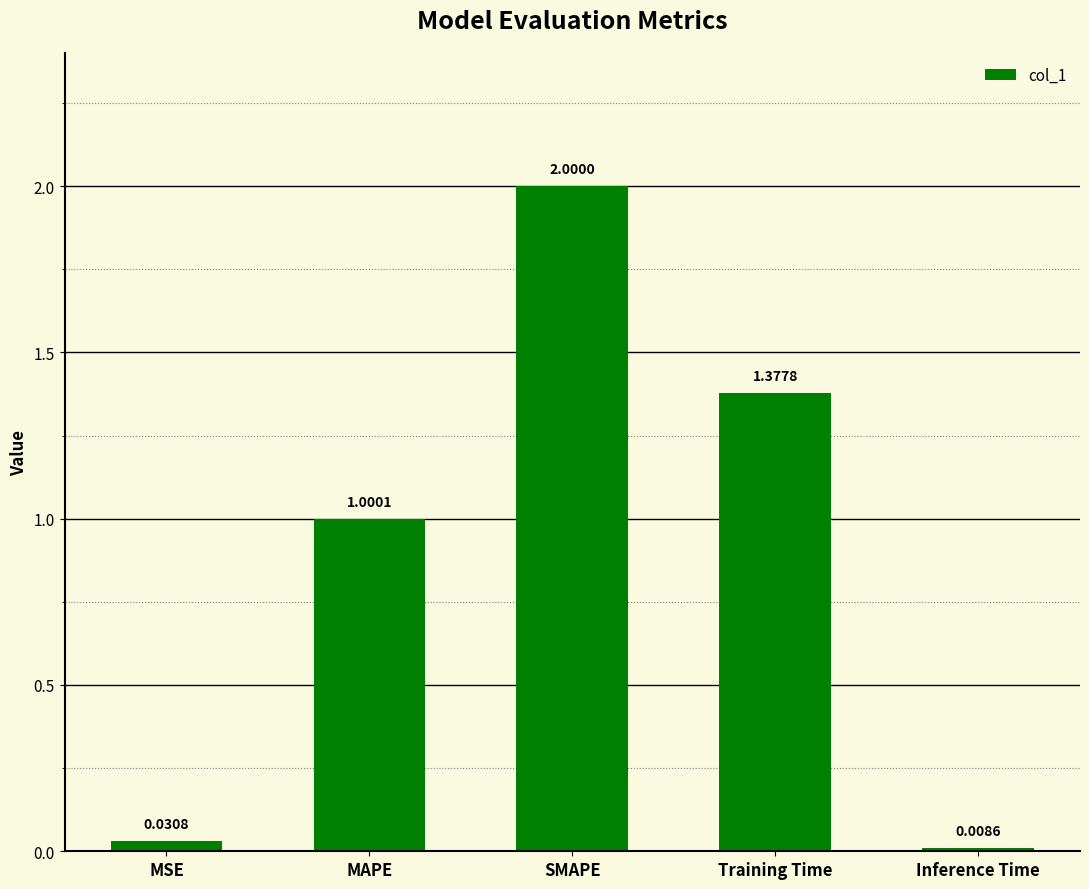

Rank the categories by value from lowest to highest.

Inference Time, MSE, MAPE, Training Time, SMAPE